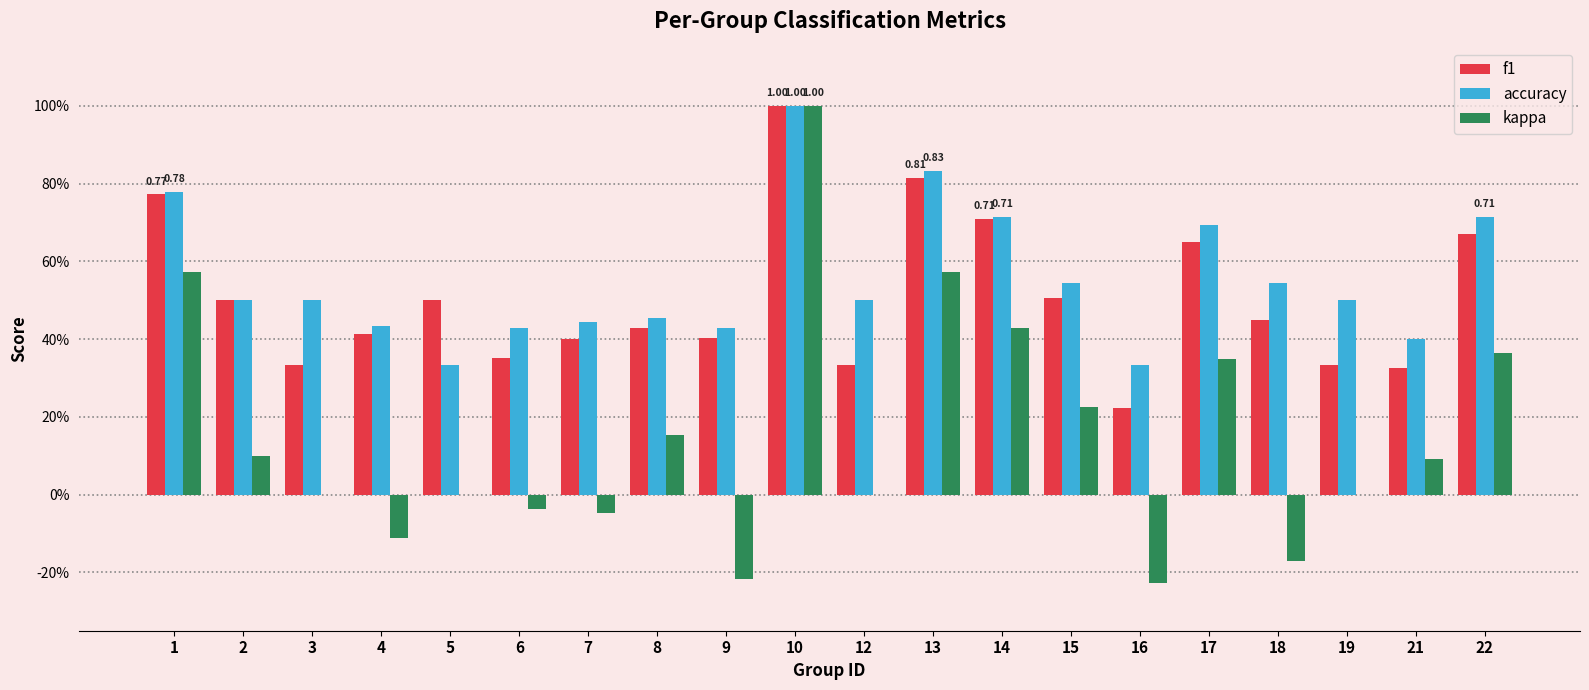

Are the bars horizontal?

No